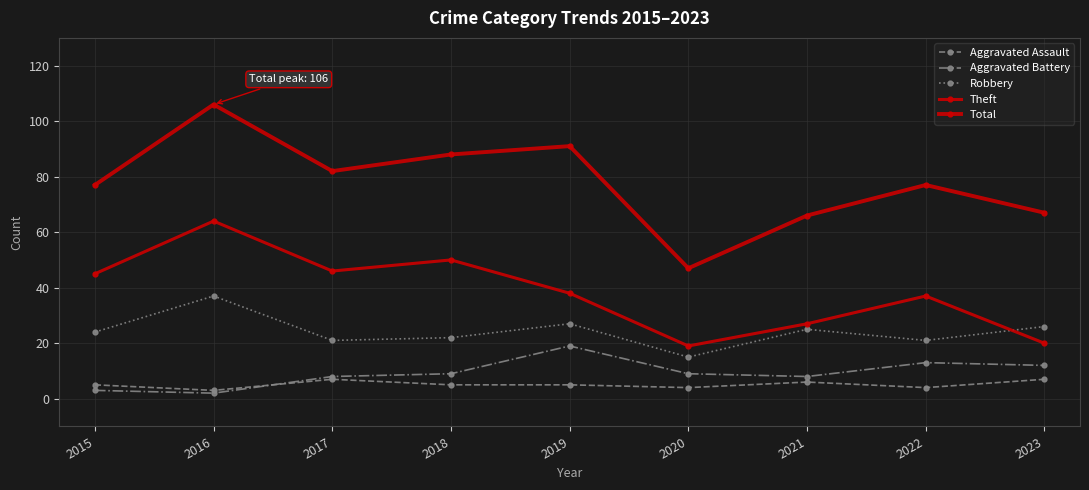

What is the sum of all Theft values?

346